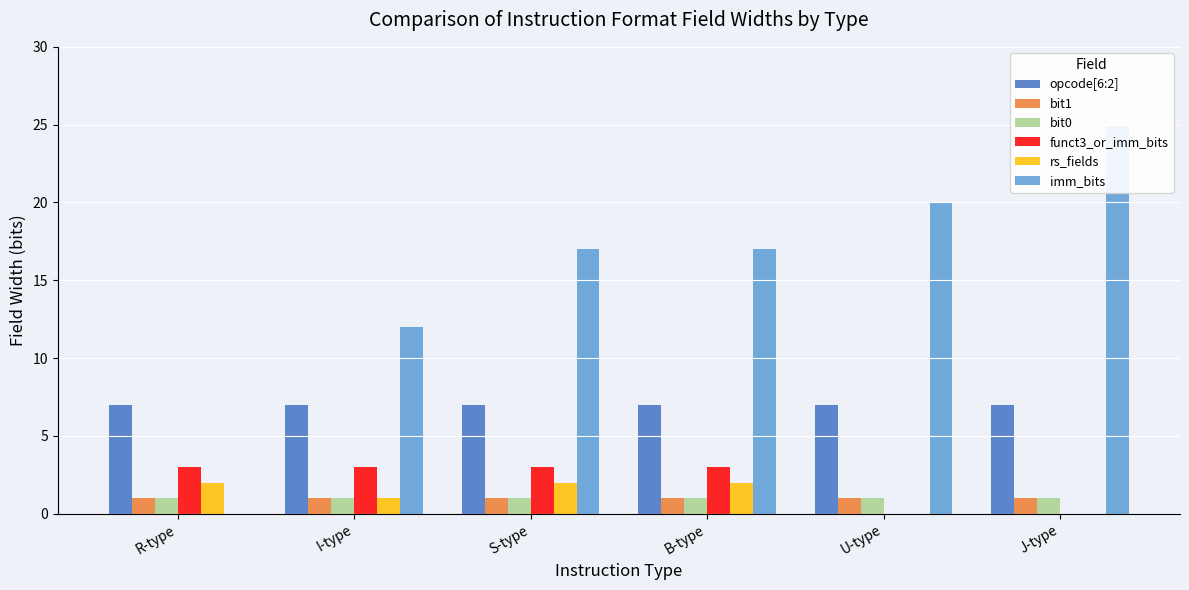

At which category does the chart reach its peak across all series?

J-type